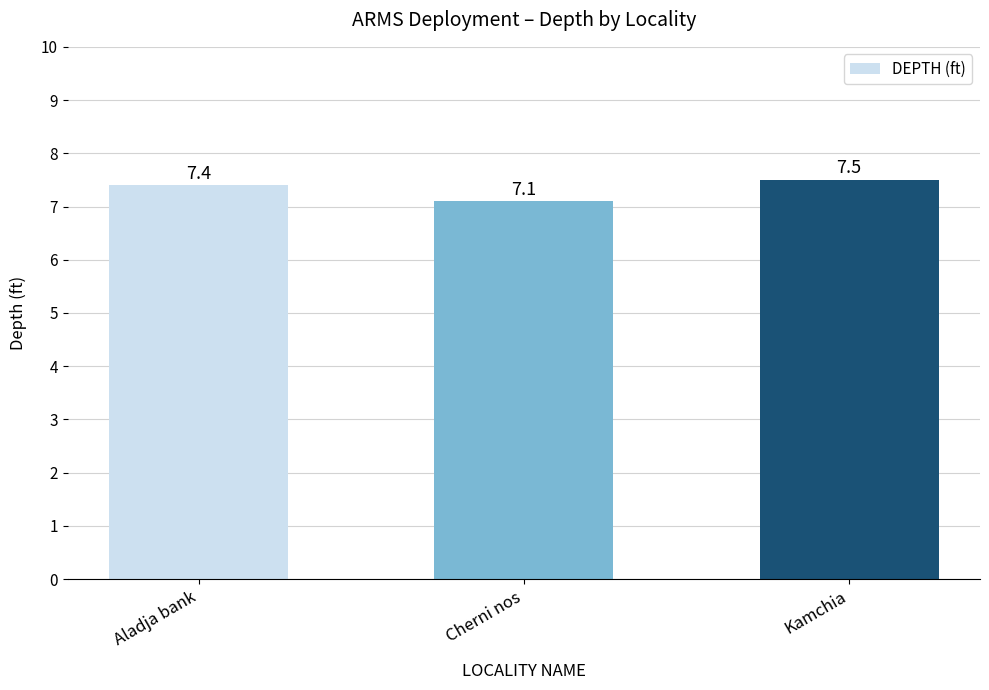

At which category does the chart reach its minimum across all series?

Cherni nos